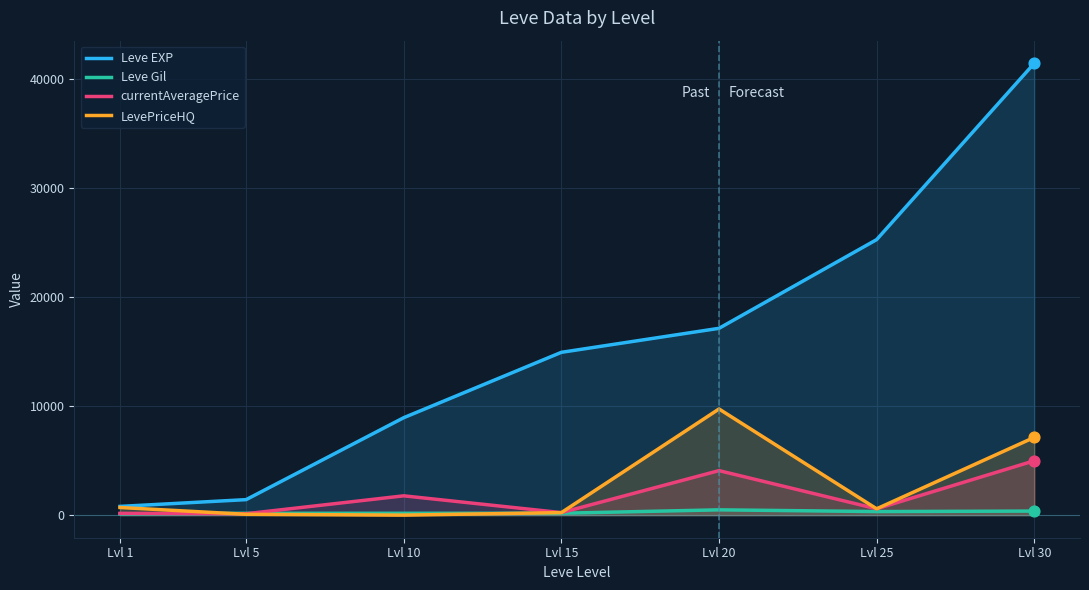

Which series reaches the minimum Y coordinate?

LevePriceHQ